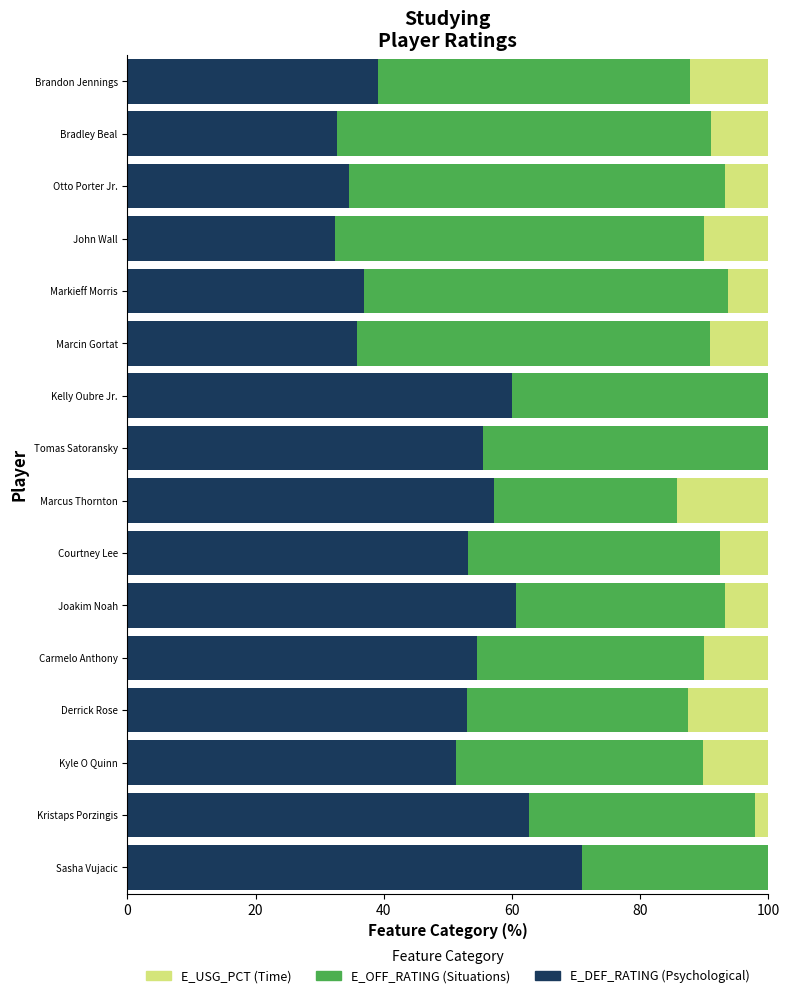

What is the total value across all series at Marcin Gortat?

100.0